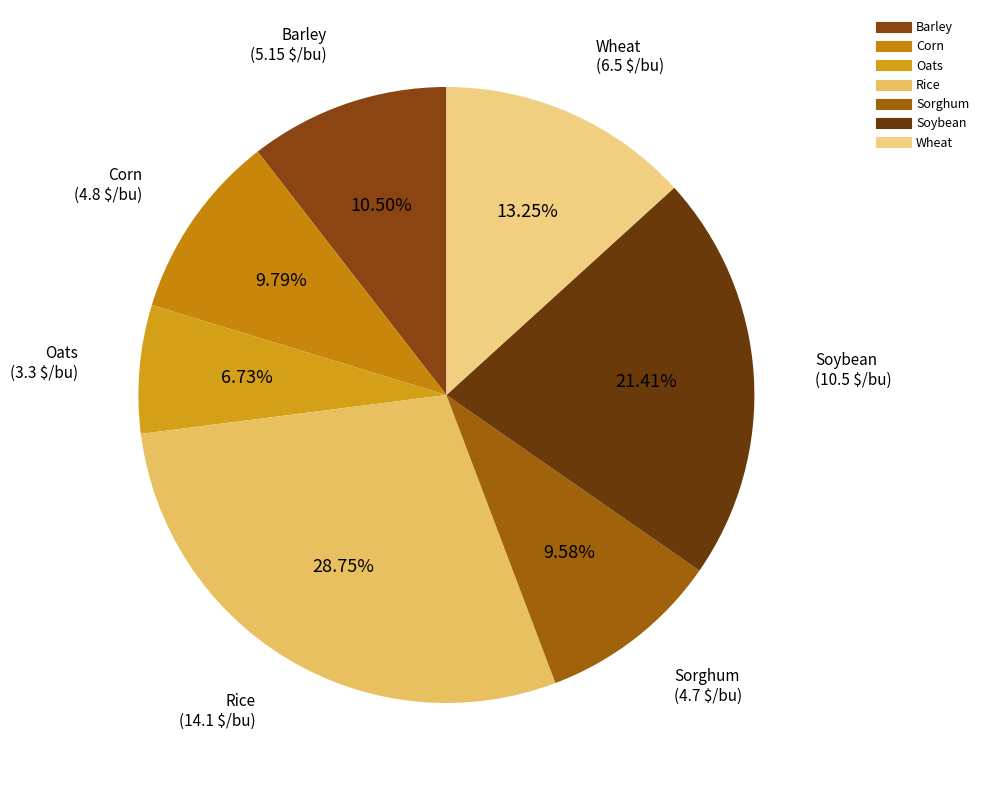

True or false: Sorghum accounts for 10% of the total.

True